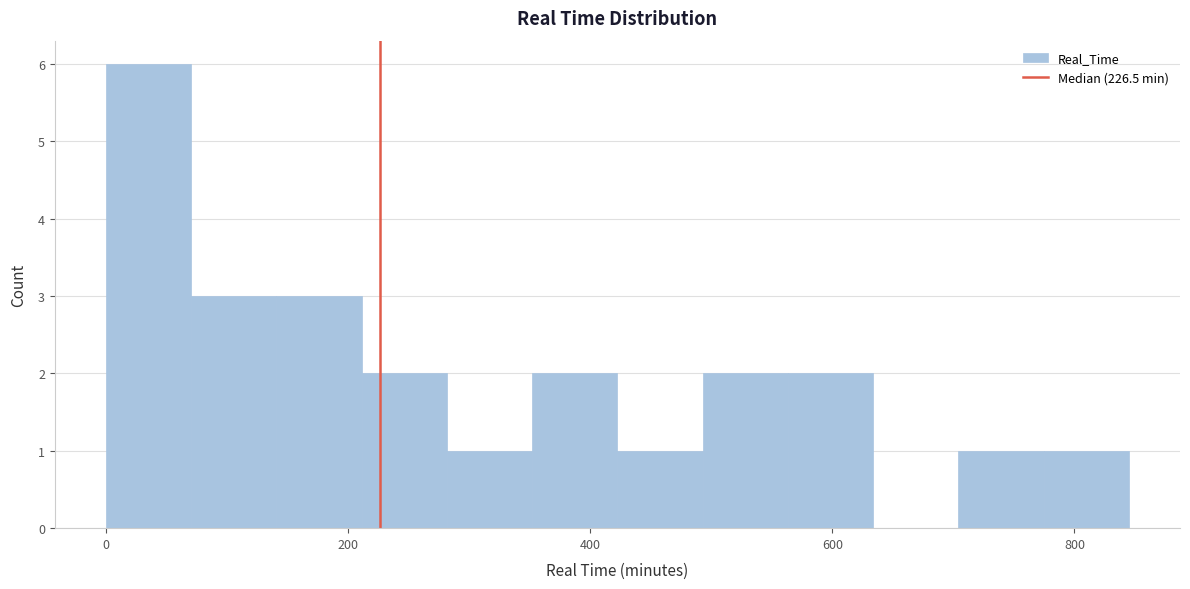

Read against the x-axis, roughly where is the centre of the tallest bar?

40